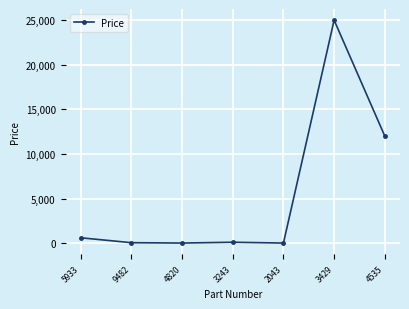

What is the maximum value shown in the chart?

25000